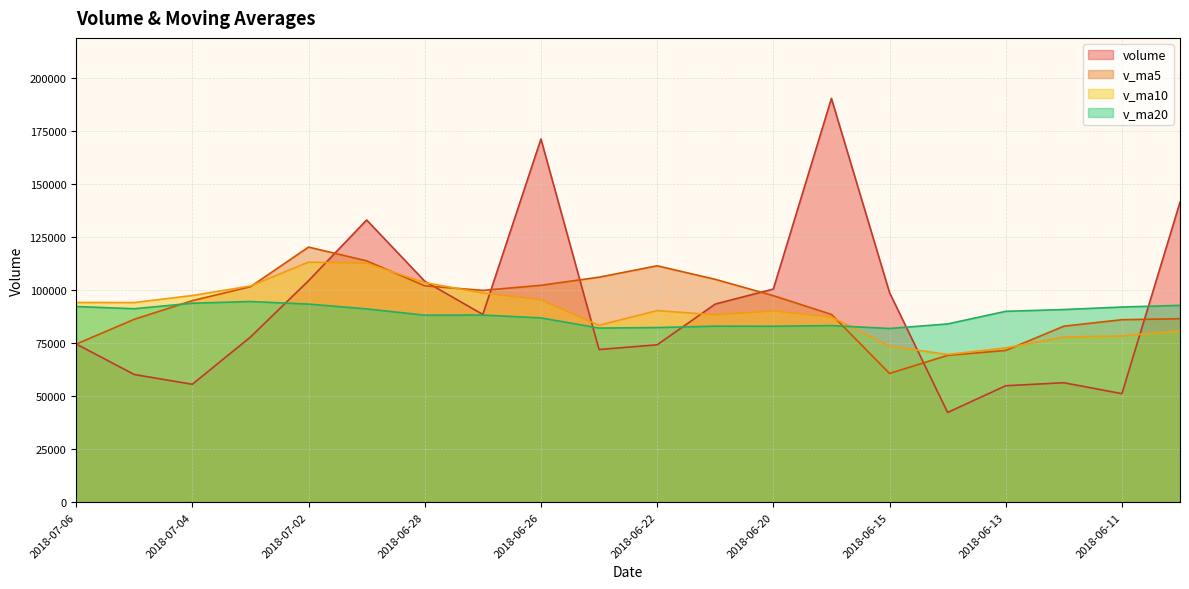

Between 2018-07-04 and 2018-06-29, which series saw the biggest shift?

volume